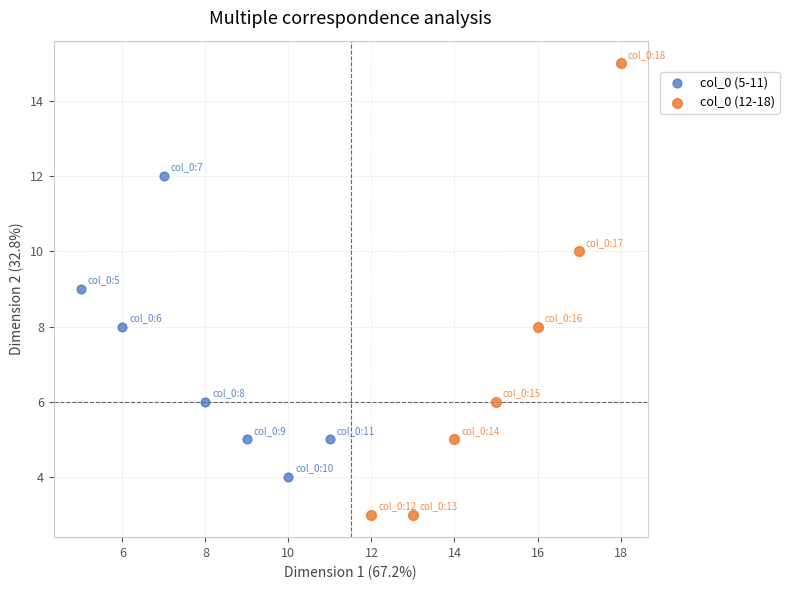

Which series has the widest spread of Y values?

col_0 (12-18)